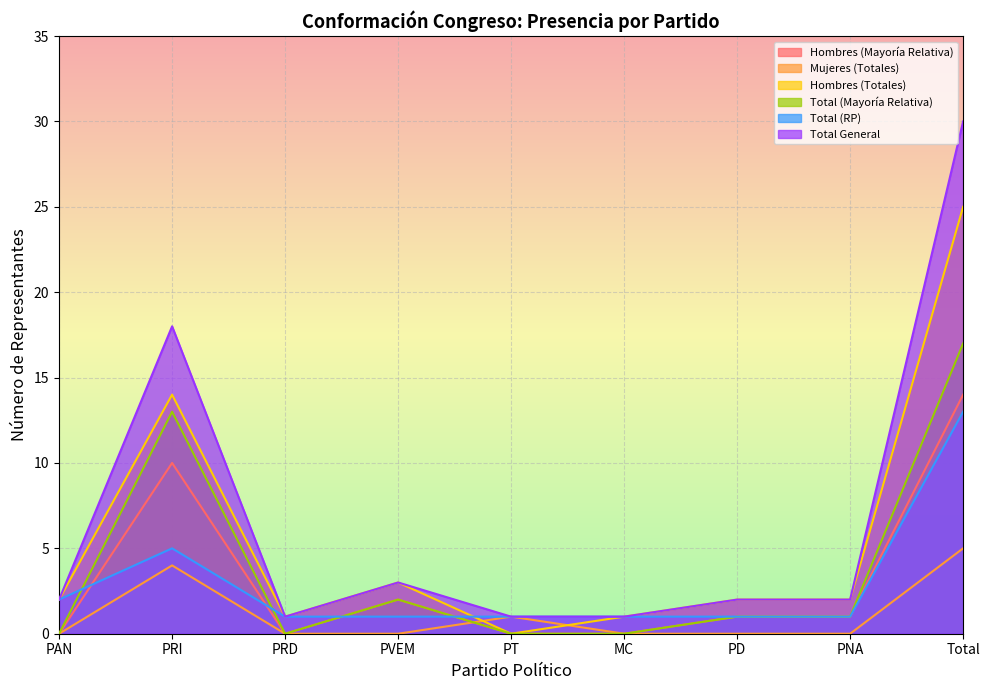

What is the label of the 5th point from the right?

PT